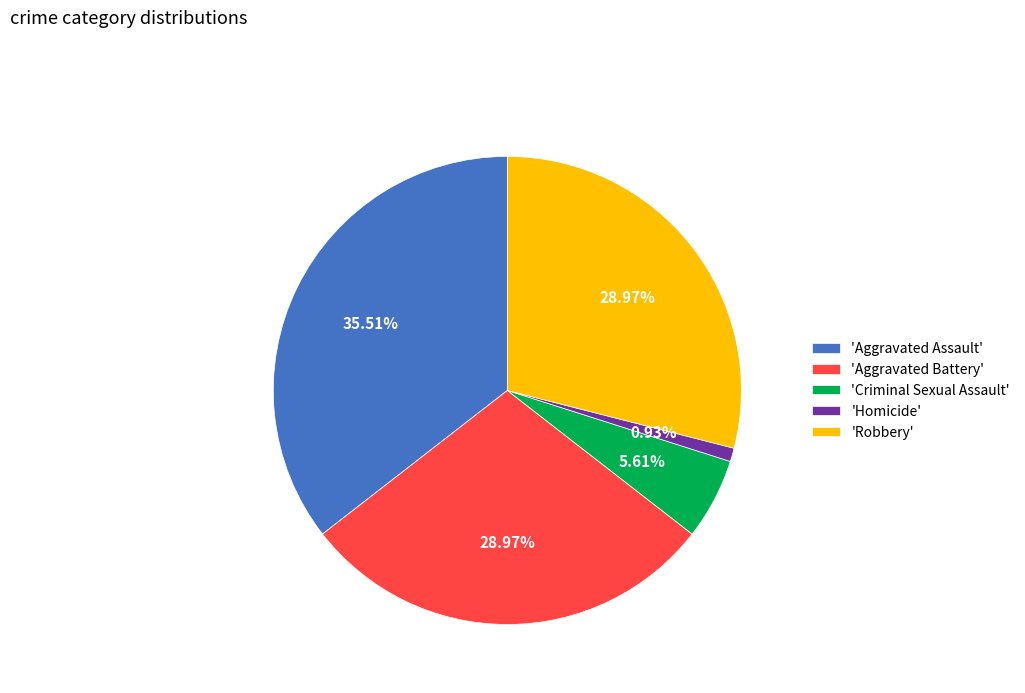

Combined, do 'Criminal Sexual Assault' and 'Aggravated Battery' account for over 50%?

No